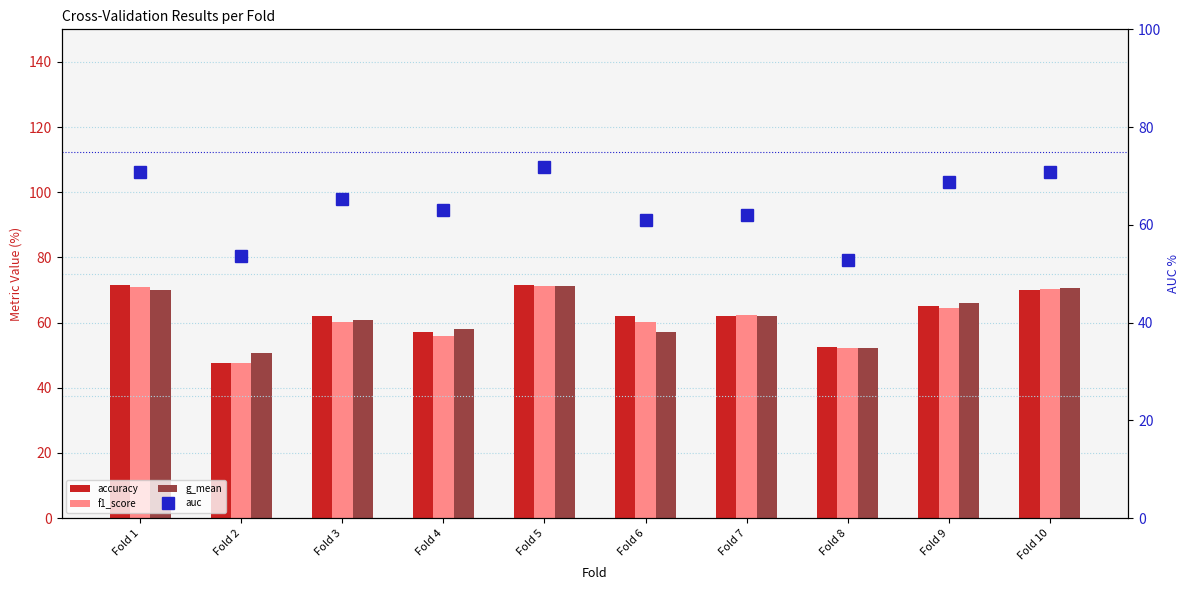

What is the minimum value shown in the chart?

47.6